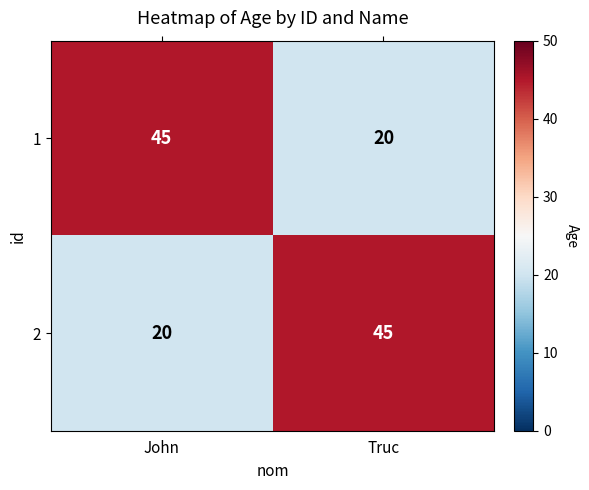

At how many categories does at least one series exceed 34?

2